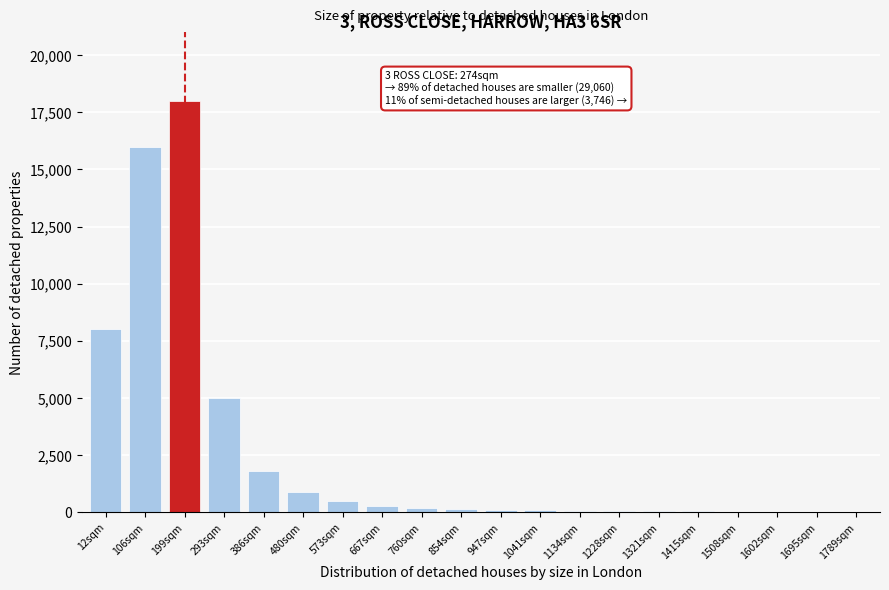

Is it true that the value at 573sqm is 500?

True